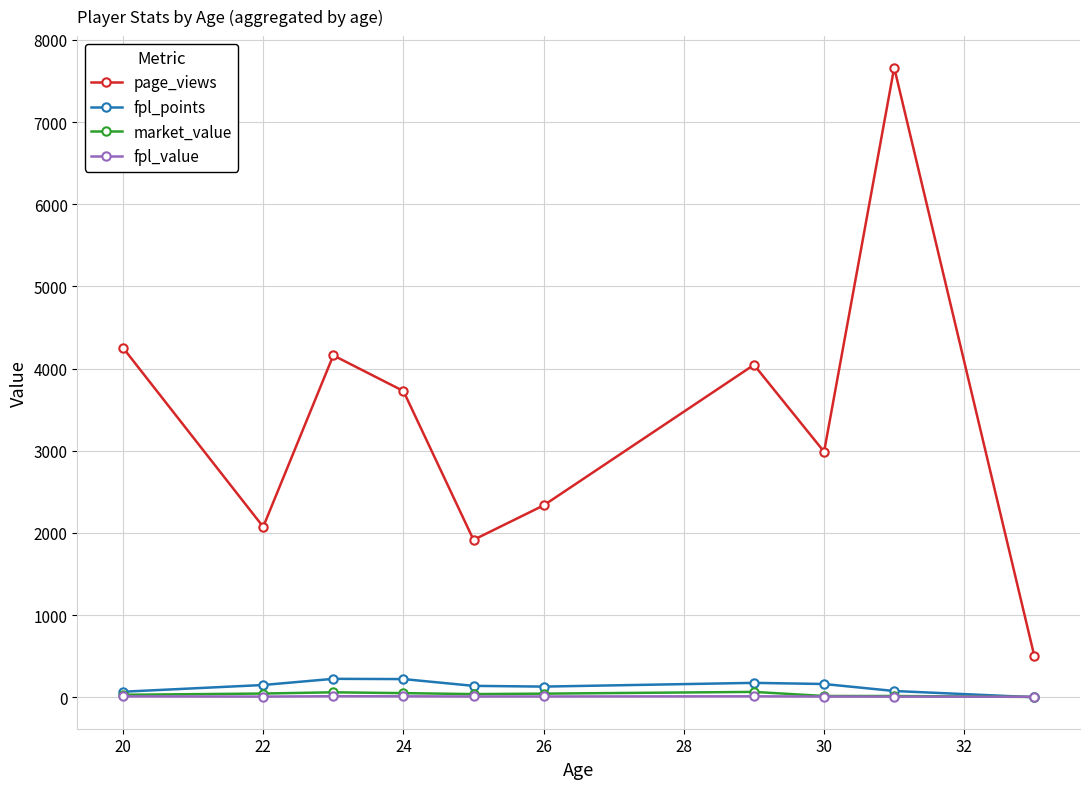

What is the maximum value shown in the chart?

7664.0